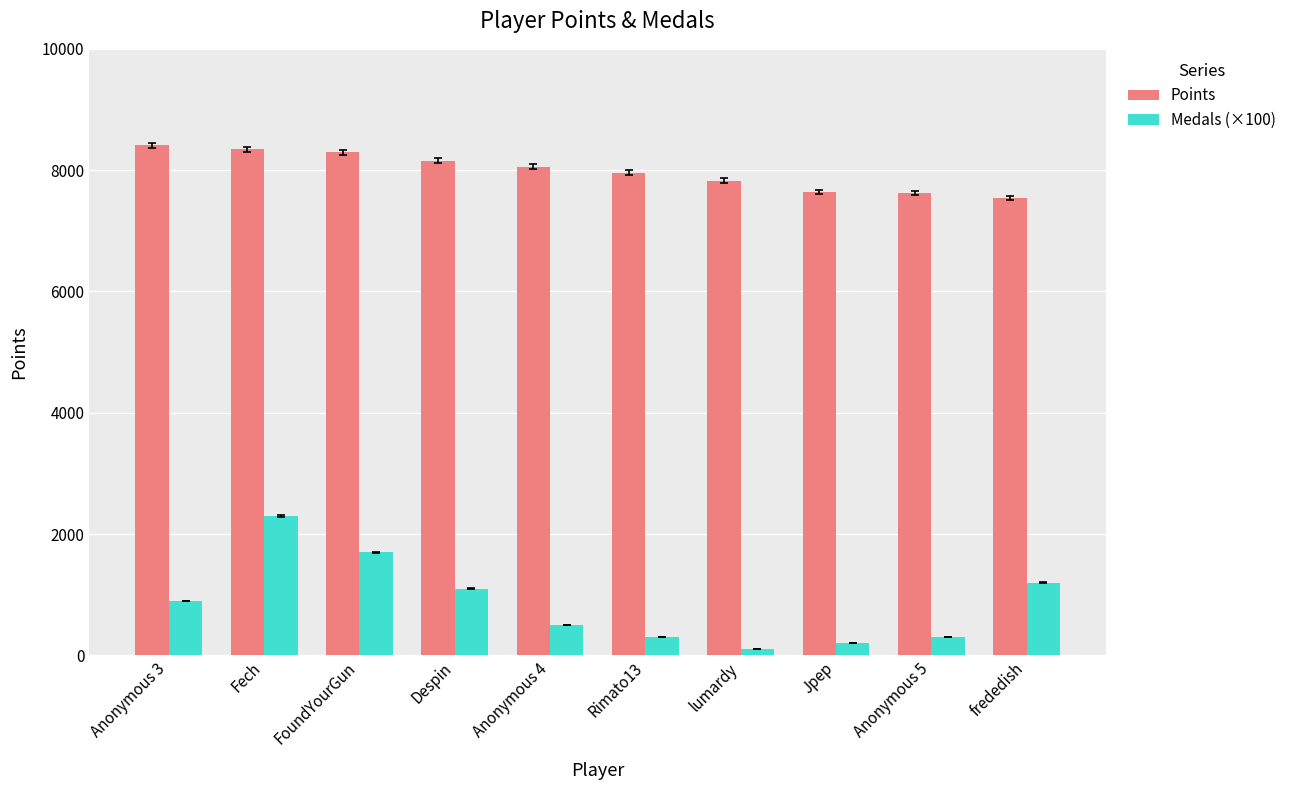

What are all the series names shown in the legend?

Points, Medals (×100)